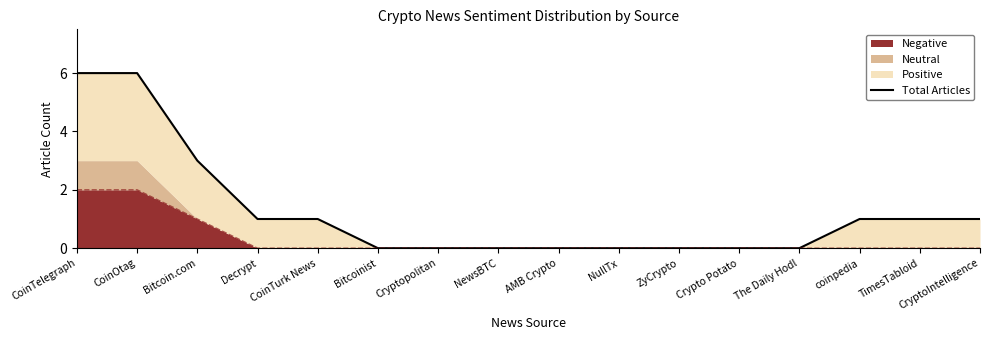

Where does the data first go above 1?

CoinTelegraph